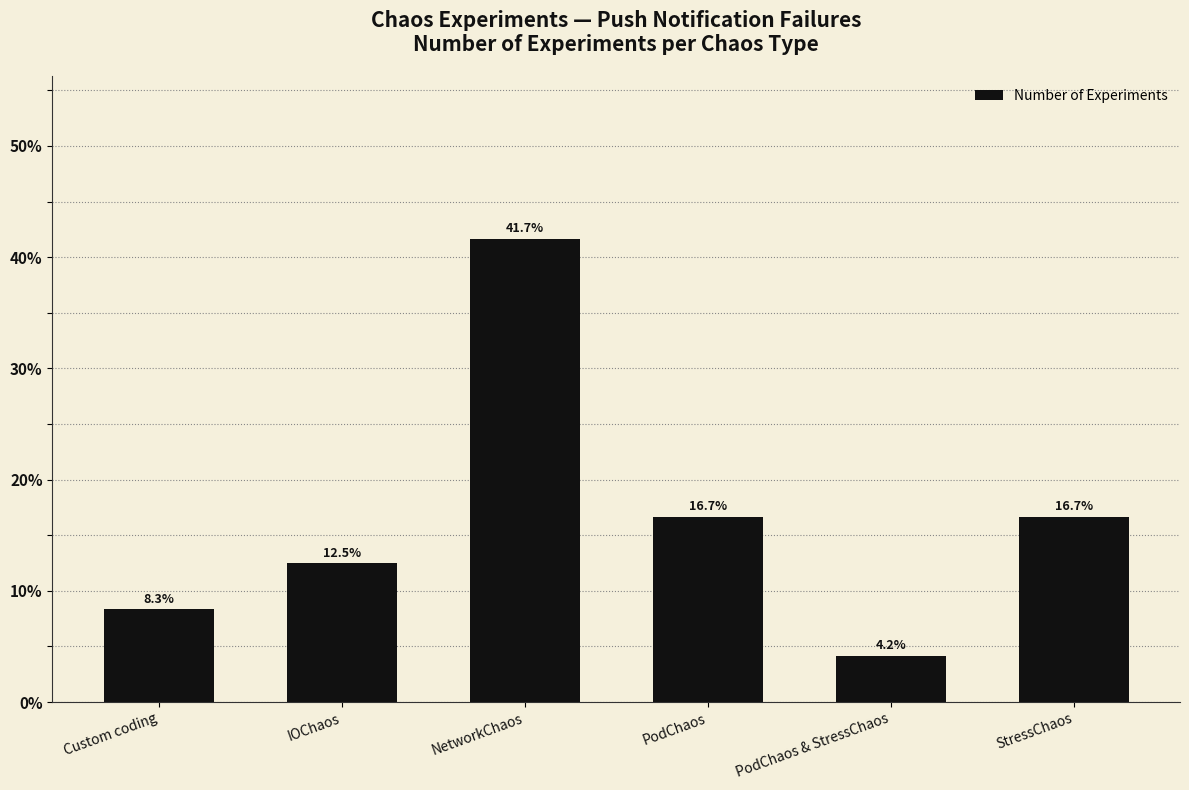

Reading right to left, transcribe all the data shown in this chart.

StressChaos=16.7	PodChaos & StressChaos=4.2	PodChaos=16.7	NetworkChaos=41.7	IOChaos=12.5	Custom coding=8.3